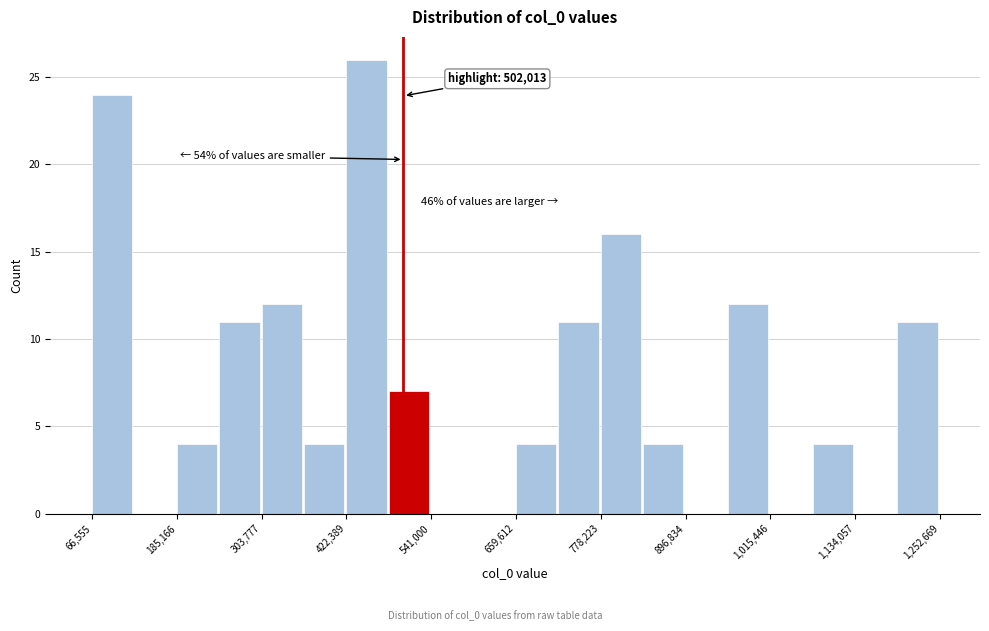

Around what value on the x-axis is the tallest bar? Give the approximate position of its centre, as read against the axis.

460000